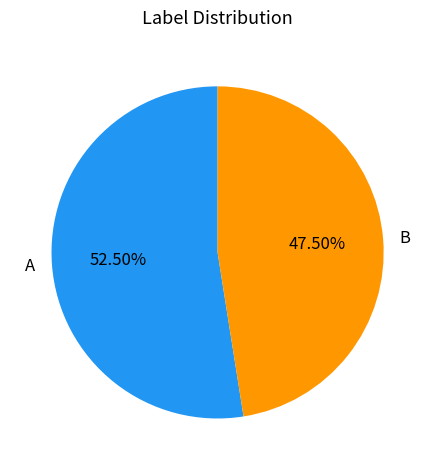

Combined, do B and A account for over 50%?

Yes